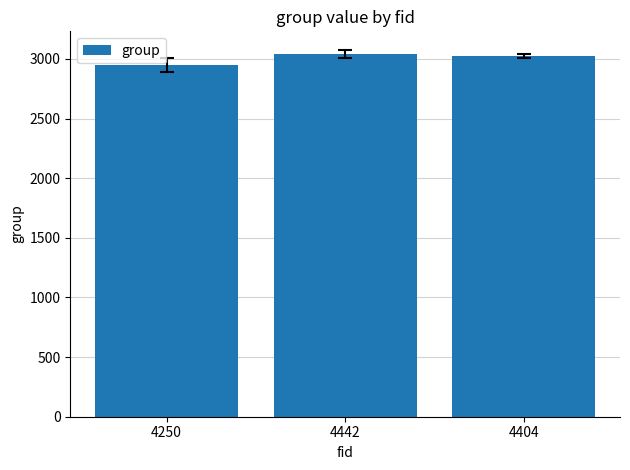

Read the value at 4442, to the nearest 5.

3040